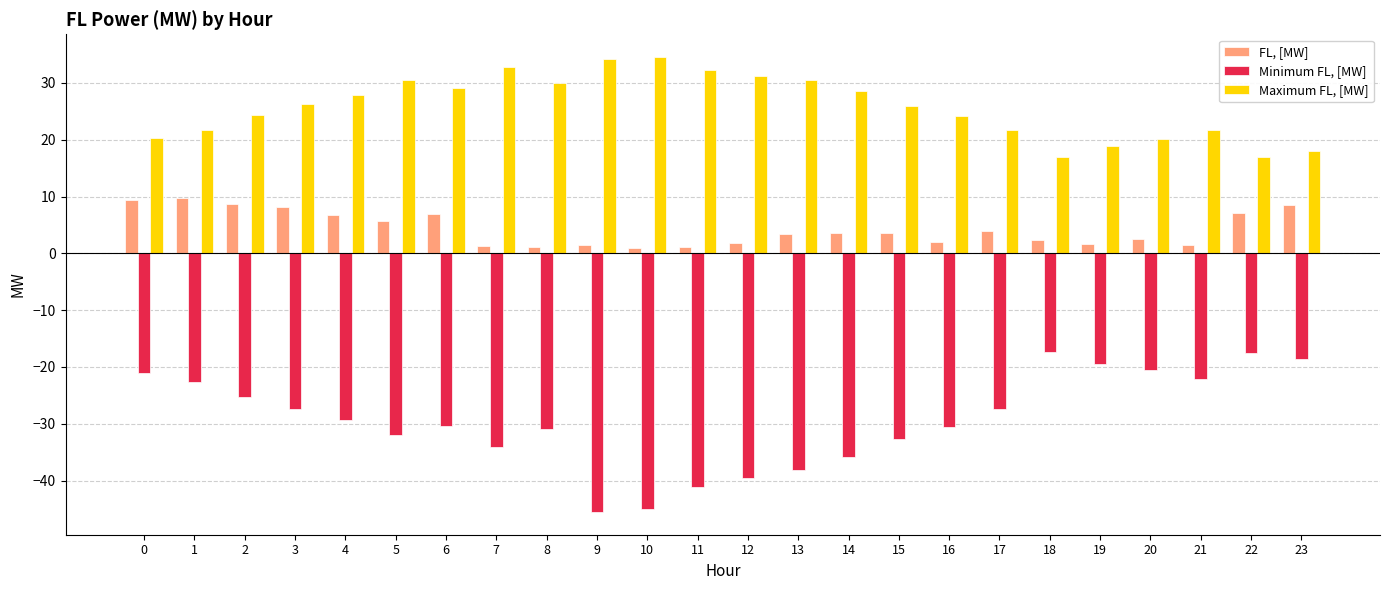

Is the value of FL, [MW] at 16 greater than the value of Minimum FL, [MW] at 0?

Yes